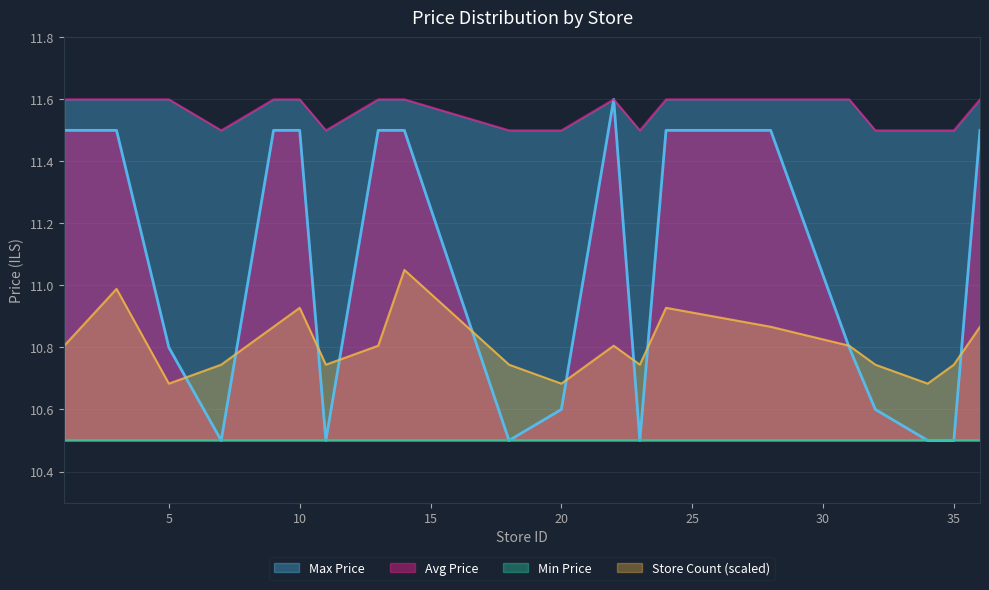

Which category has the highest value in the Avg Price series?

22